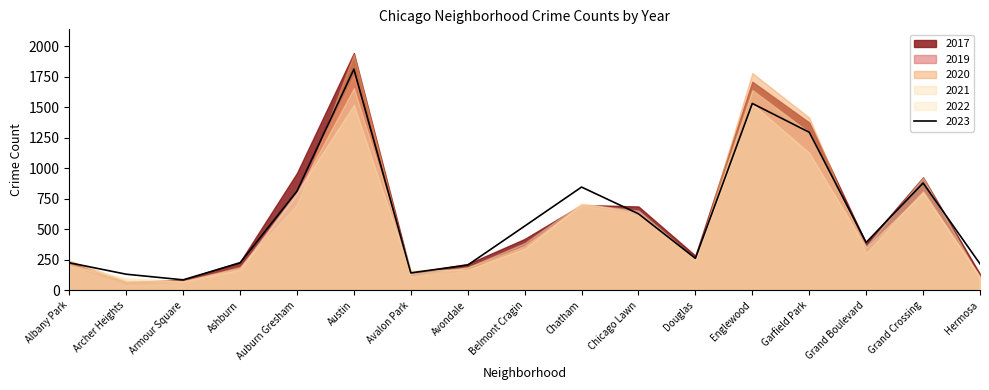

True or false: 2020 and 2017 cross at least once.

True